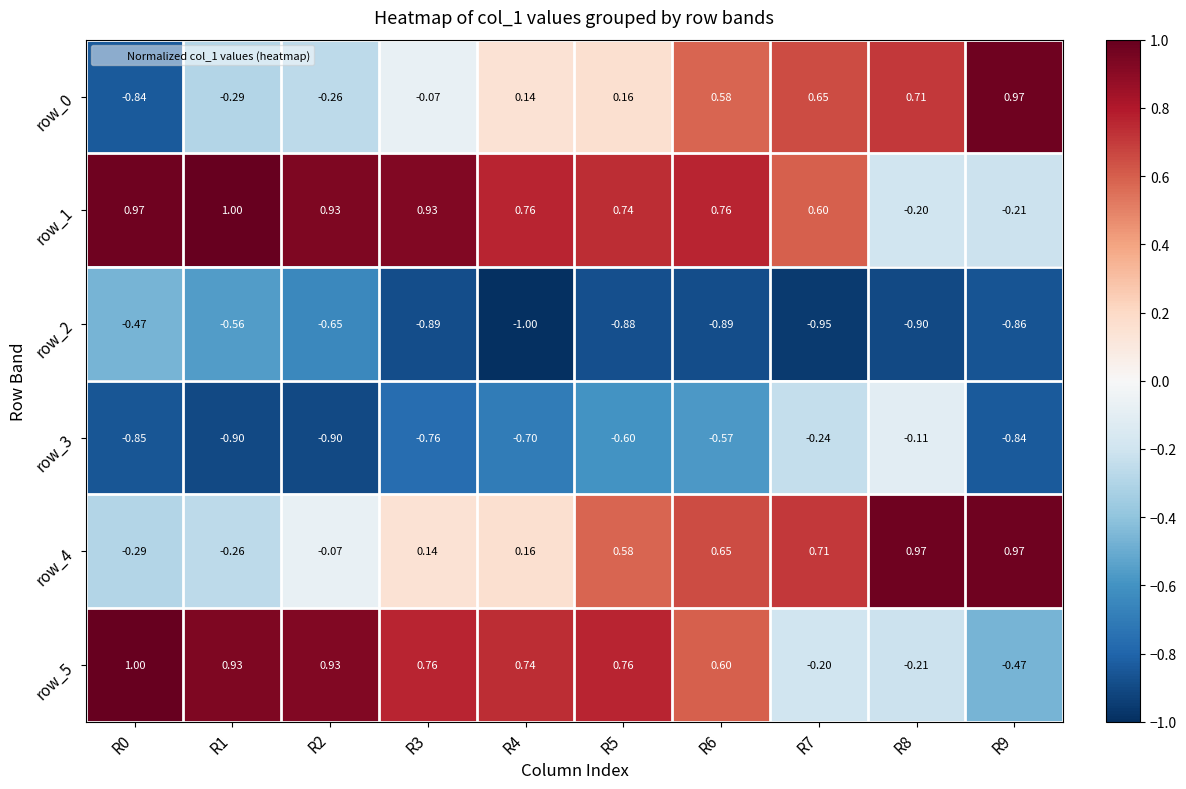

How many positive values does the row_0 series have?

6